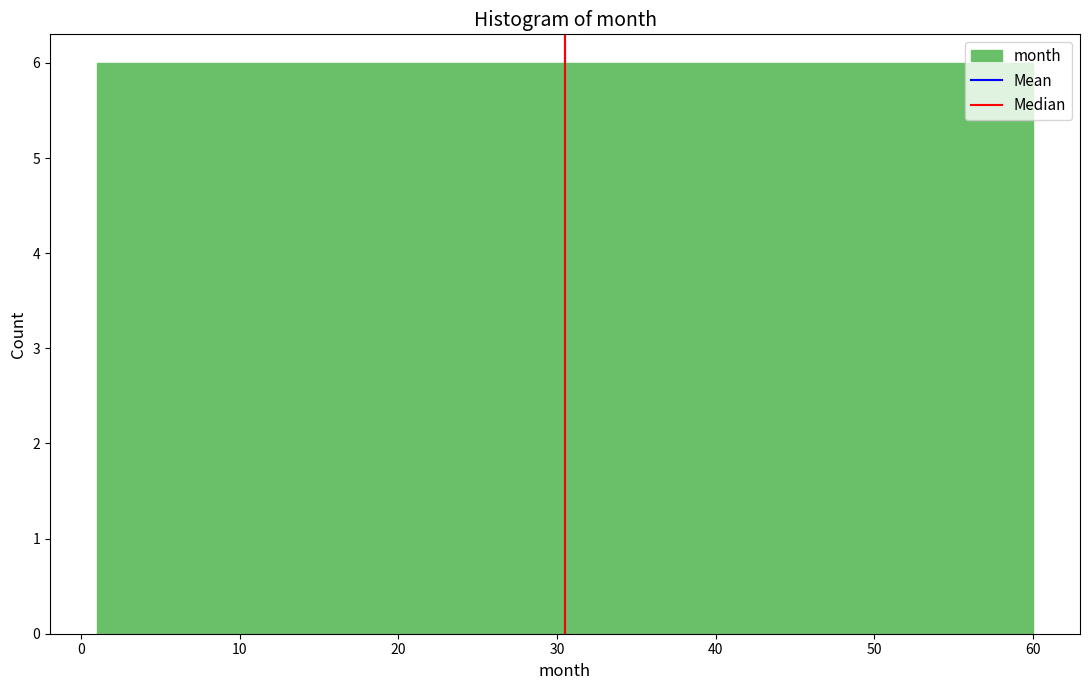

Reading left to right, transcribe this chart: for each bar, give the range it covers on the x-axis and its height. Neither the bar edges nor the heights are printed on the chart, so give them approximately, as read against the axes.

1.0 to 6.9: 6
6.9 to 12.8: 6
12.8 to 18.7: 6
18.7 to 24.6: 6
24.6 to 30.5: 6
30.5 to 36.4: 6
36.4 to 42.3: 6
42.3 to 48.2: 6
48.2 to 54.1: 6
54.1 to 60.0: 6